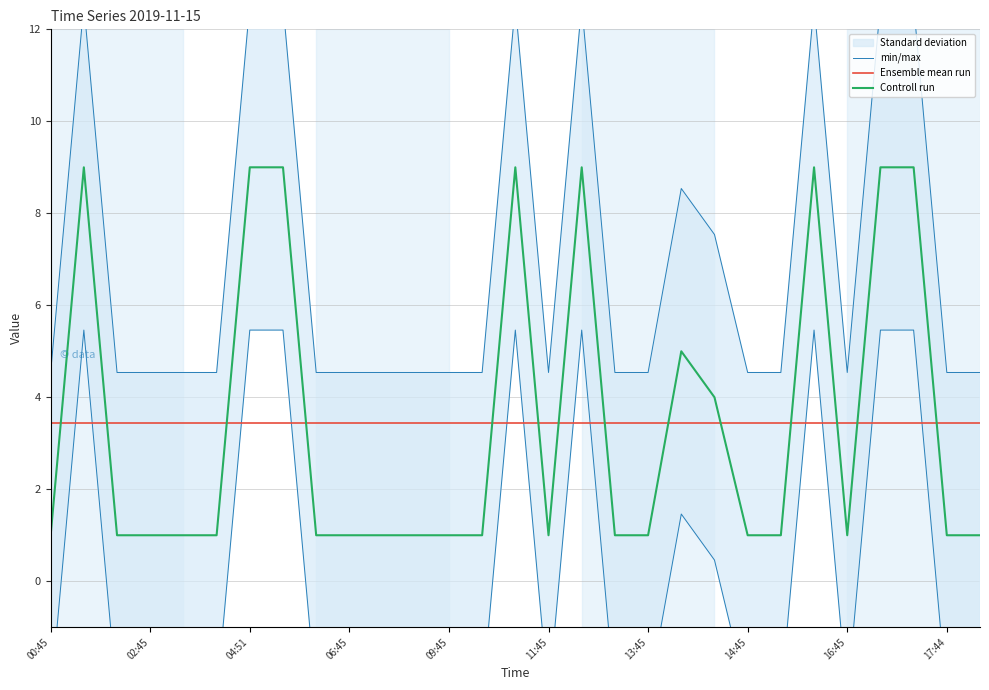

Is it true that Ensemble mean run equals 4.6 at 04:51?

False